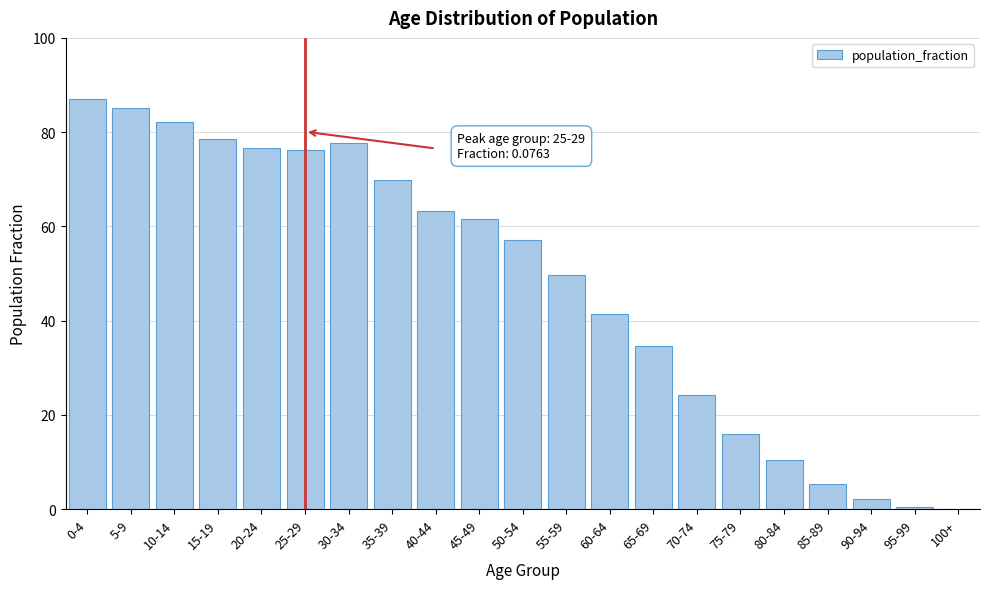

What is the greatest value displayed?

87.0